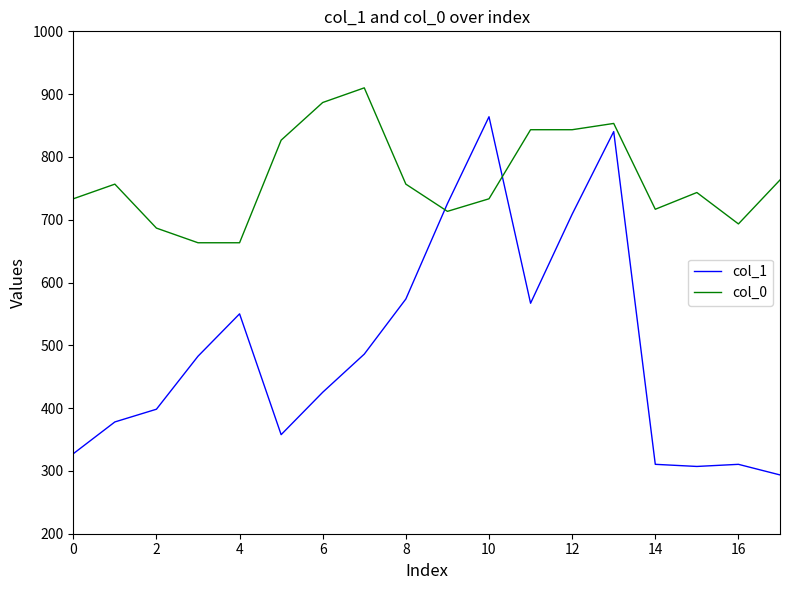

Which series has the widest spread of values?

col_1